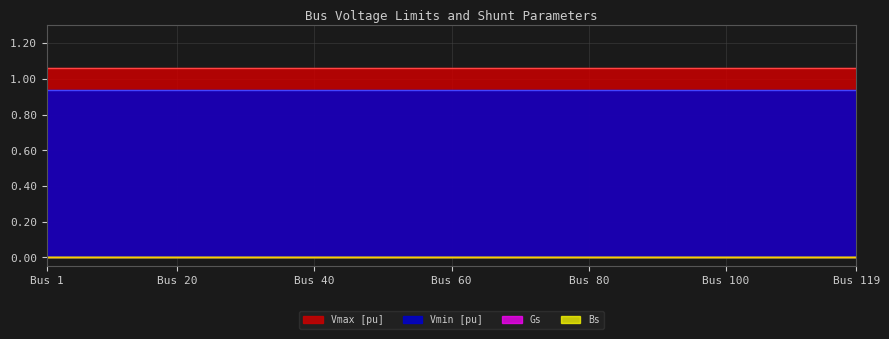

True or false: Vmax [pu] and Bs intersect in this chart.

False